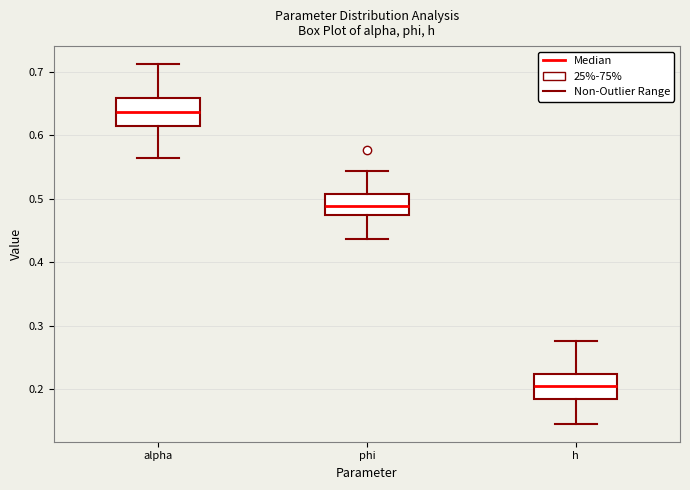

Which box has the highest median line?

alpha